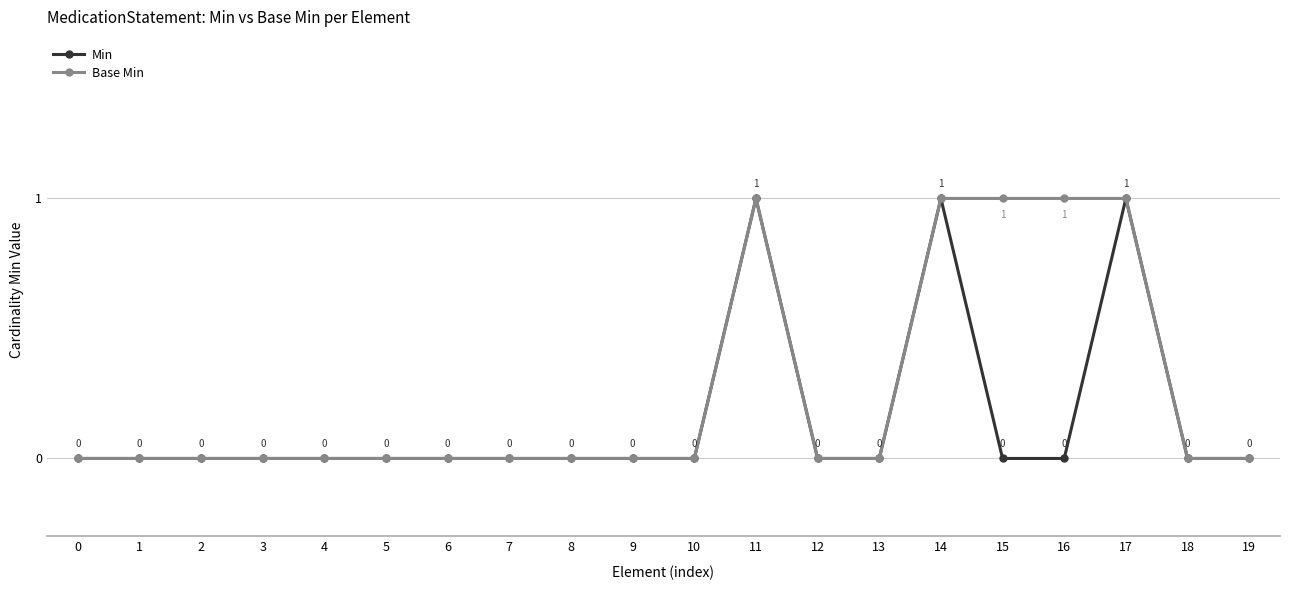

Count the Base Min values in the range 0 to 1.

20